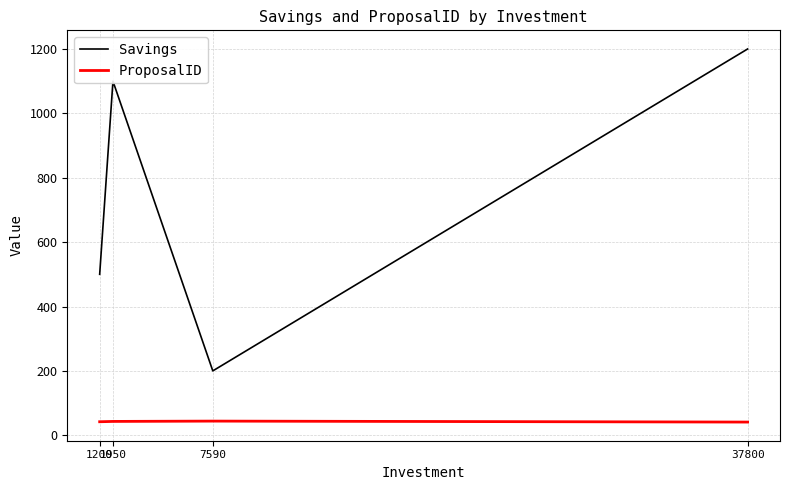

At which label does Savings reach its minimum?

7590